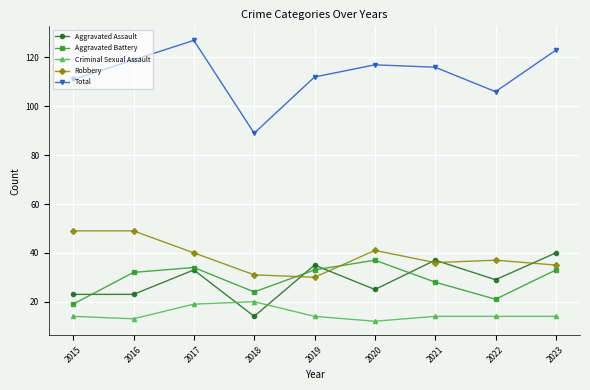

Where is Total nearest to the value 108?

2022